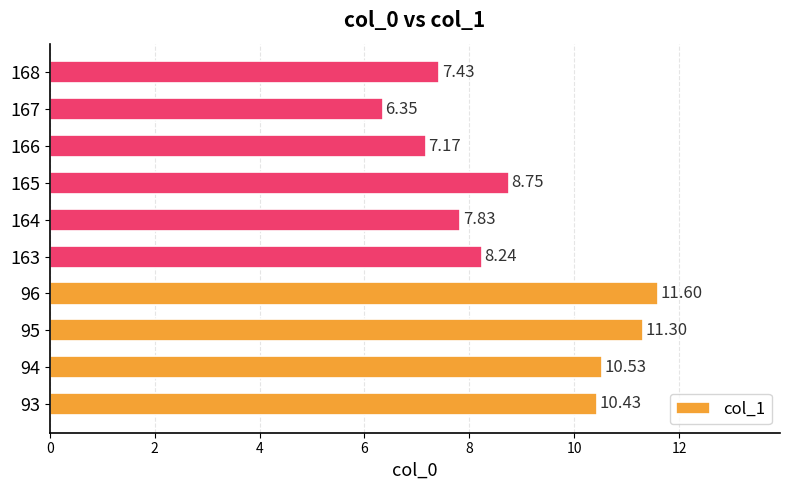

What is the ratio of the value at 96 to the value at 94?

1.1